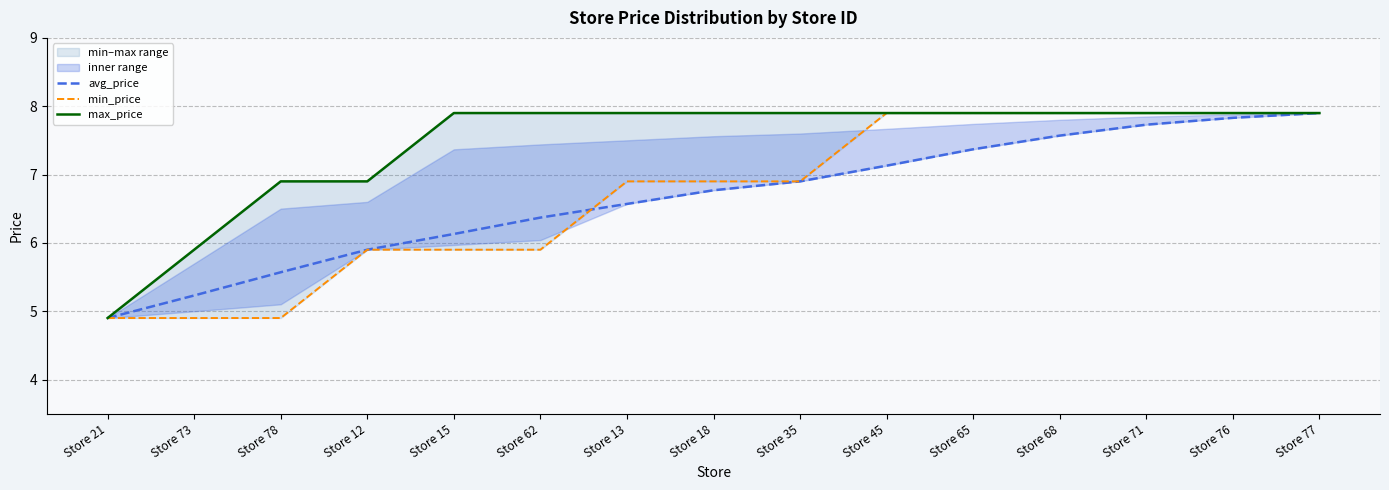

Reading left to right, list all the values displayed in this chart.

avg_price: Store 21=4.9	Store 73=5.2	Store 78=5.6	Store 12=5.9	Store 15=6.1	Store 62=6.4	Store 13=6.6	Store 18=6.8	Store 35=6.9	Store 45=7.1	Store 65=7.4	Store 68=7.6	Store 71=7.7	Store 76=7.8	Store 77=7.9
min_price: Store 21=4.9	Store 73=4.9	Store 78=4.9	Store 12=5.9	Store 15=5.9	Store 62=5.9	Store 13=6.9	Store 18=6.9	Store 35=6.9	Store 45=7.9	Store 65=7.9	Store 68=7.9	Store 71=7.9	Store 76=7.9	Store 77=7.9
max_price: Store 21=4.9	Store 73=5.9	Store 78=6.9	Store 12=6.9	Store 15=7.9	Store 62=7.9	Store 13=7.9	Store 18=7.9	Store 35=7.9	Store 45=7.9	Store 65=7.9	Store 68=7.9	Store 71=7.9	Store 76=7.9	Store 77=7.9